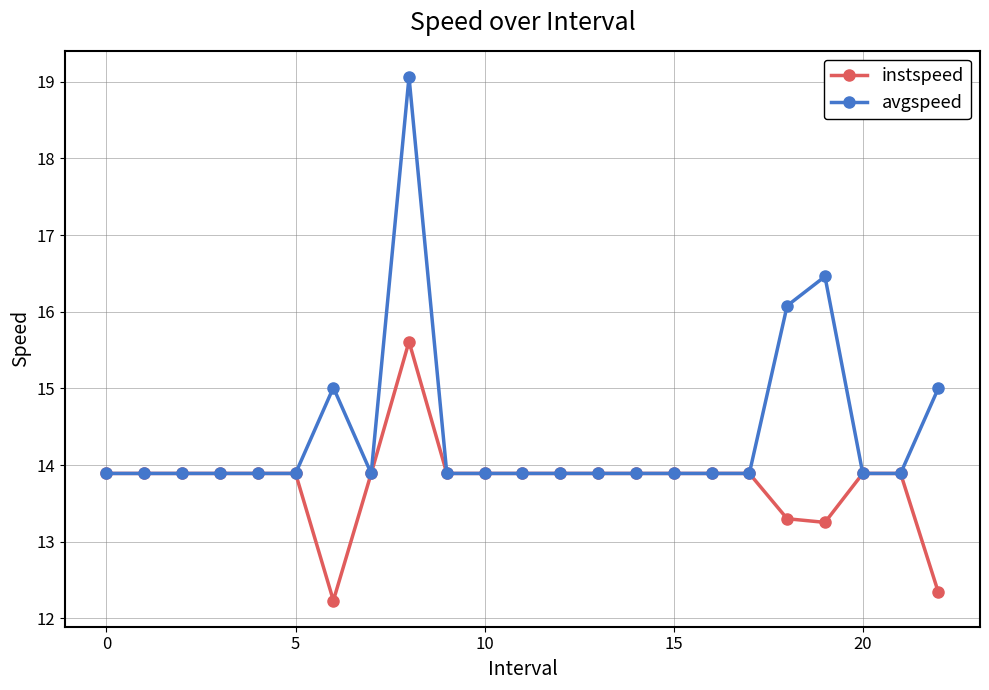

What is the difference between the second highest and second lowest values in the avgspeed series?

2.6